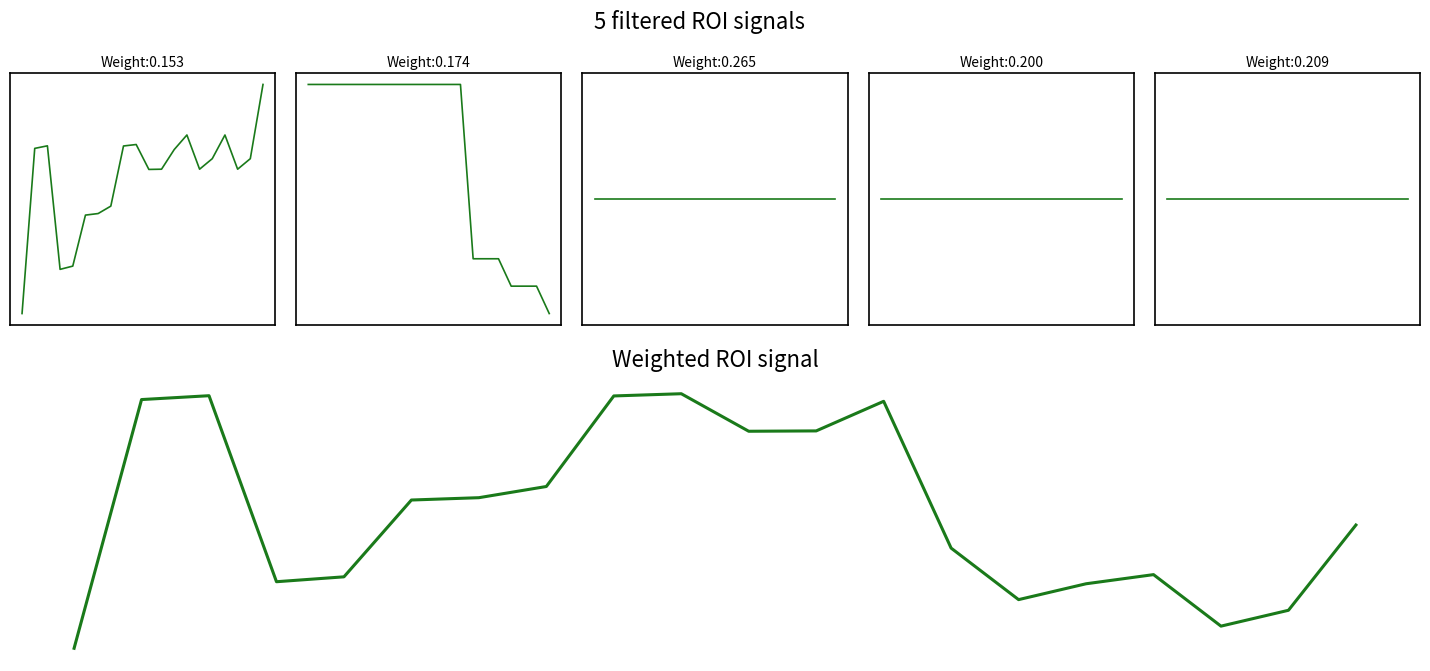

How many lines are shown in the chart?

6